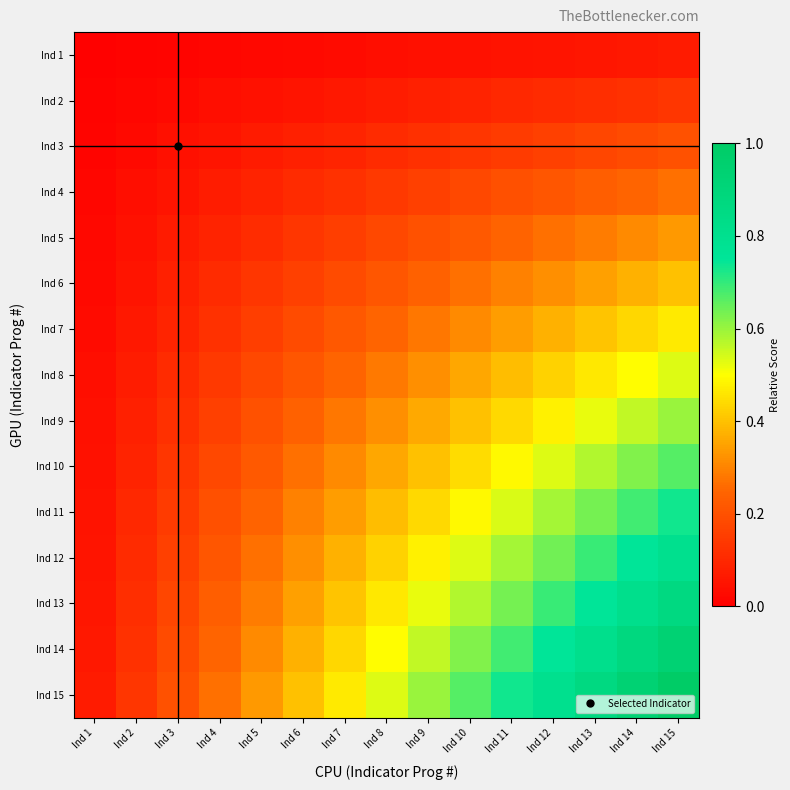

Which series has the largest range (max minus min)?

Ind 15